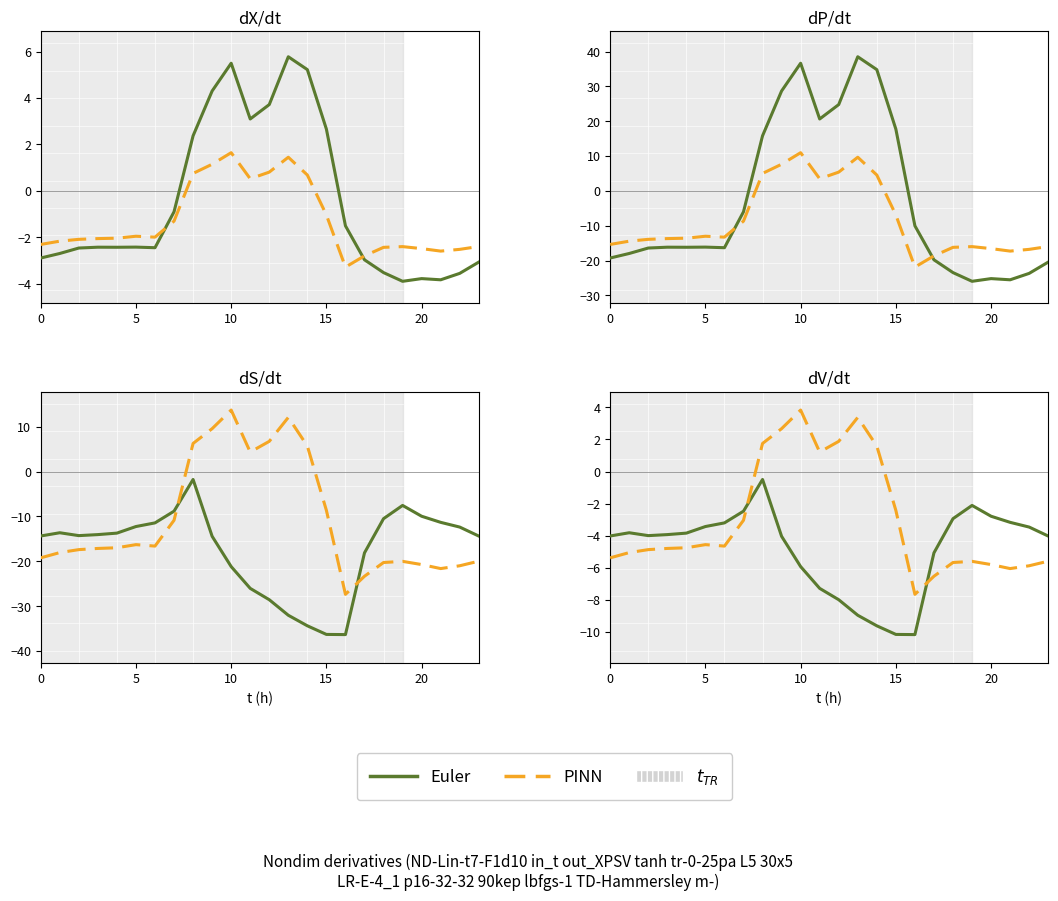

True or false: PINN and Euler cross at least once.

True